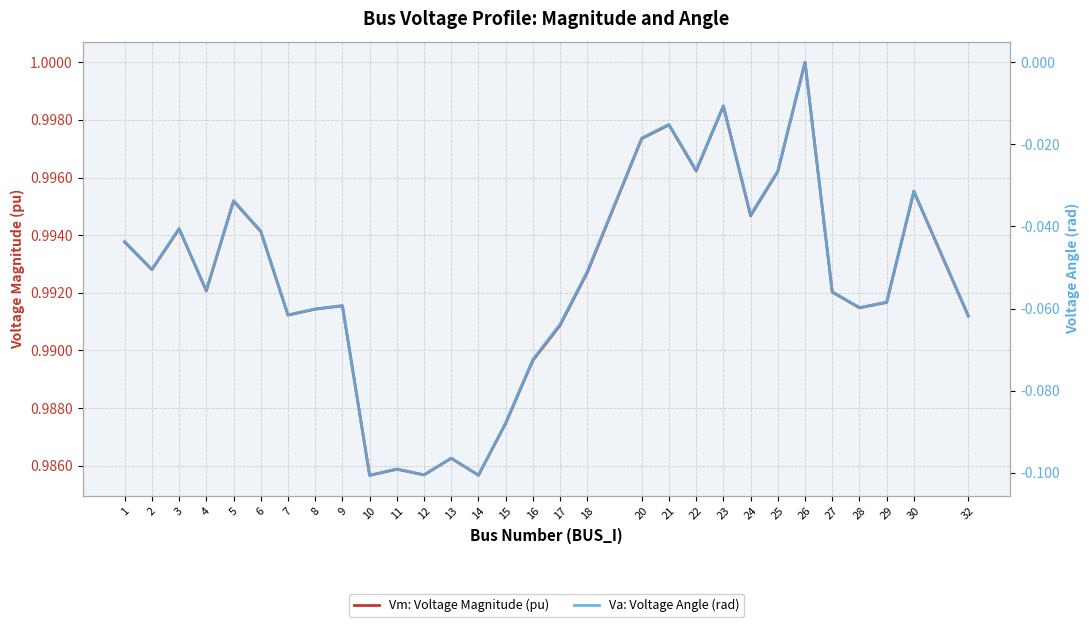

Which has a higher value, 17 or 32?

32